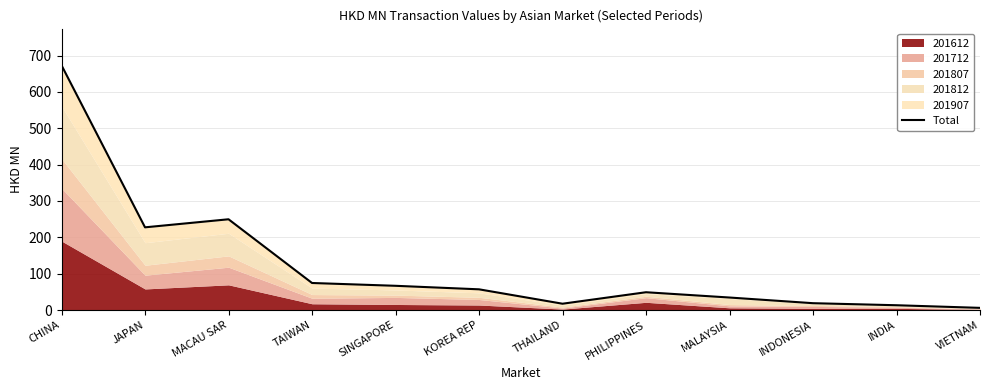

Reading right to left, transcribe all the data shown in this chart.

6.0	13.3	18.9	34.5	49.0	17.5	57.0	66.7	74.5	249.7	227.5	673.1